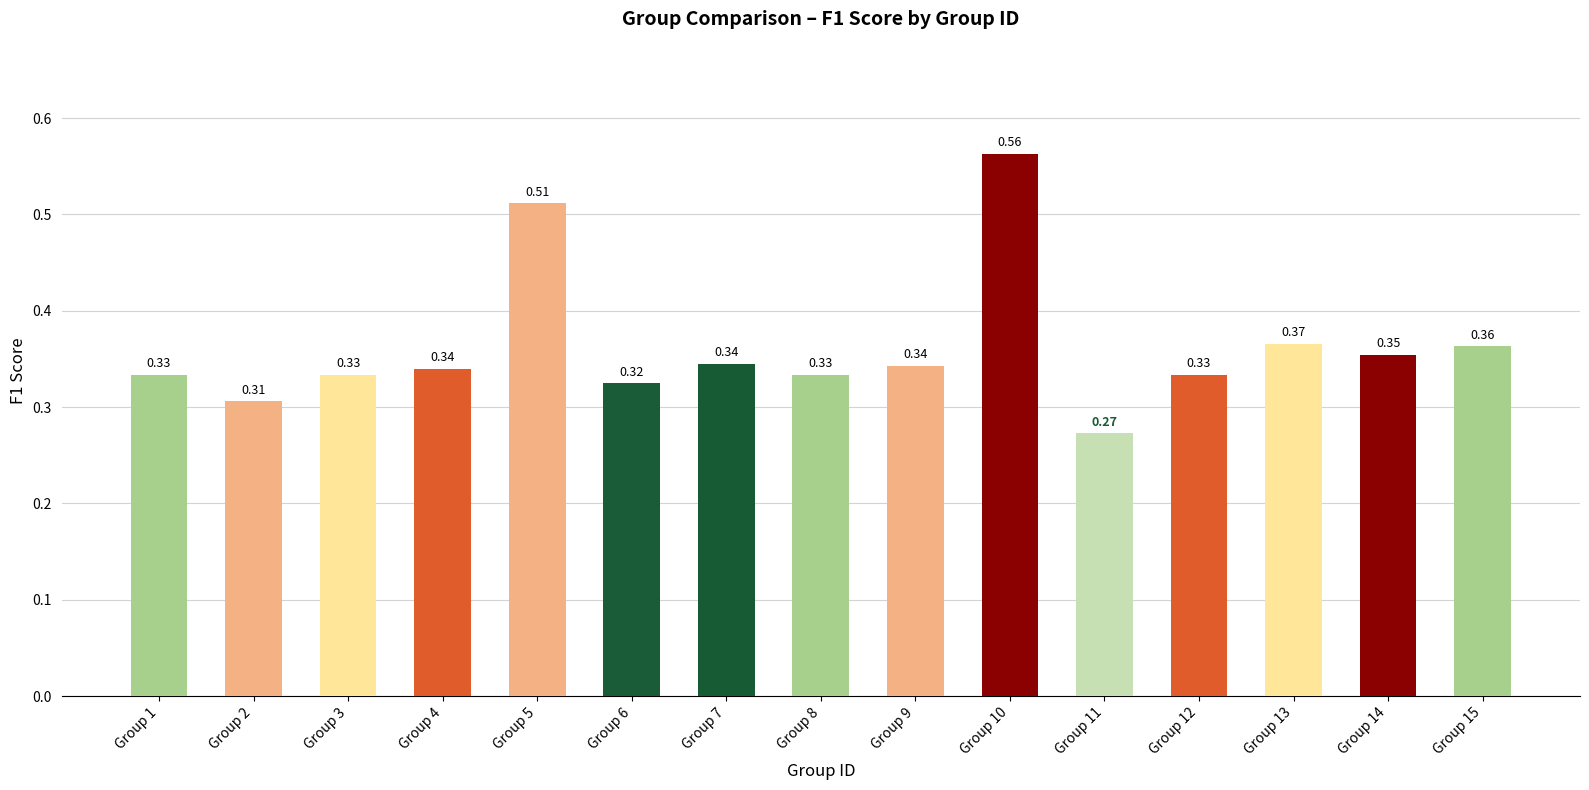

What is the smallest value displayed?

0.3